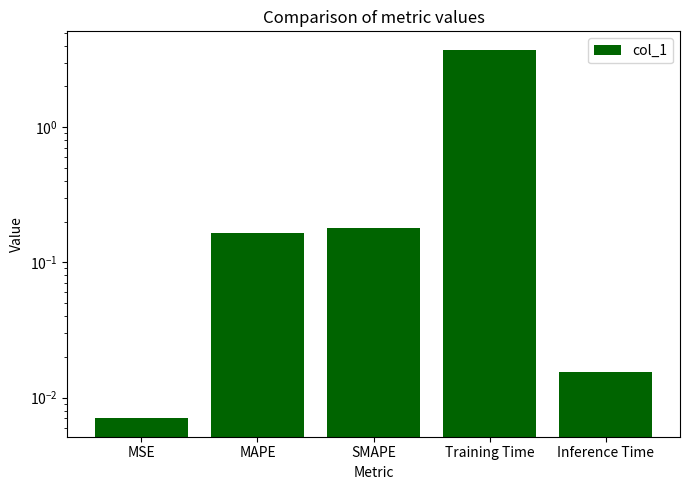

Reading left to right, list all the values displayed in this chart.

0.0	0.2	0.2	3.7	0.0